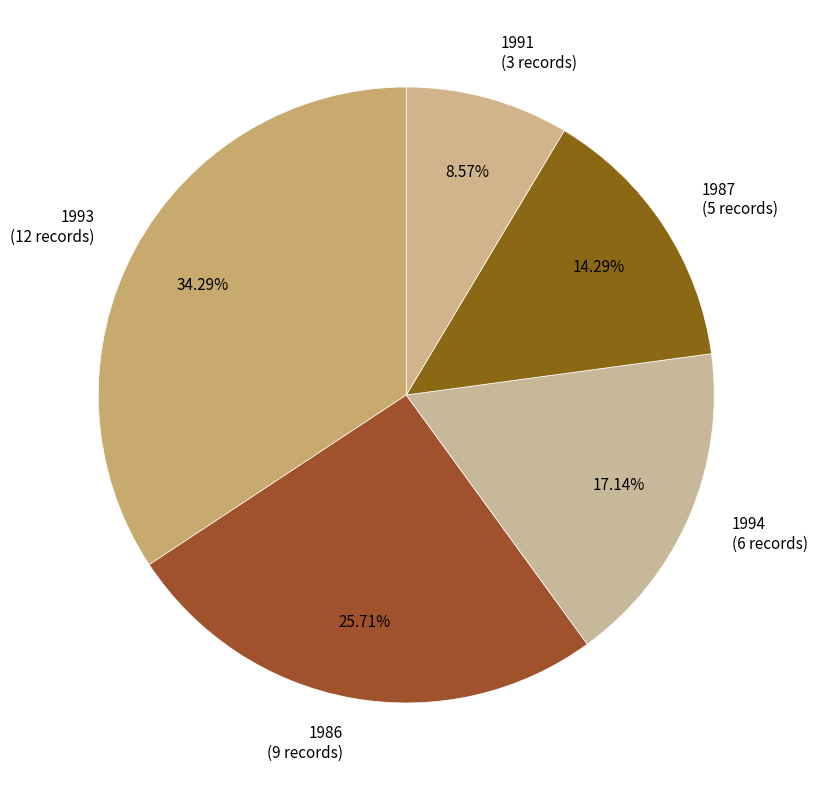

How many segments does this pie chart have?

5